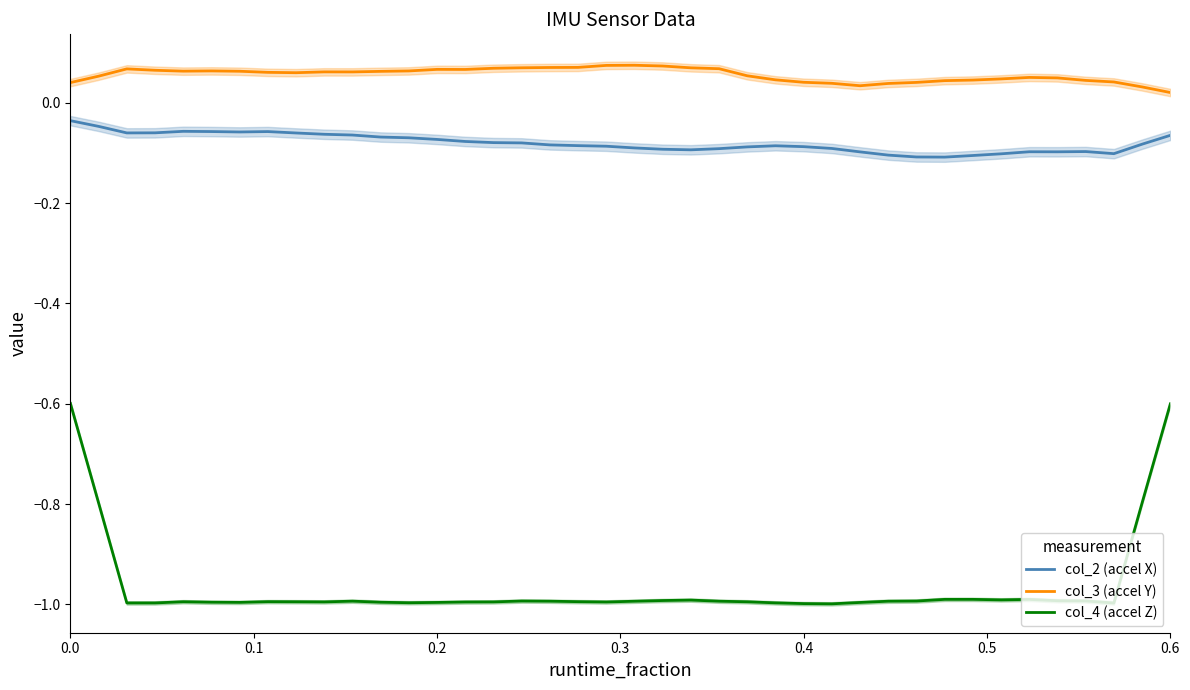

What is the value of the col_3 (accel Y) point at the 15th from the left?

0.1